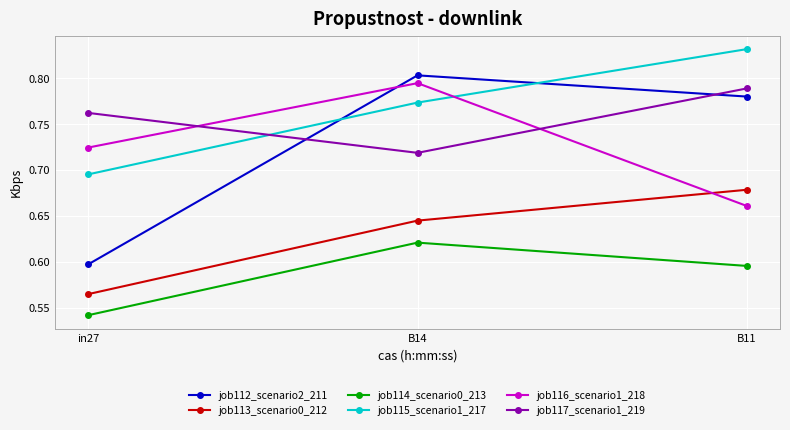

The job114_scenario0_213 series shows 1.0 at B14. True or false?

False